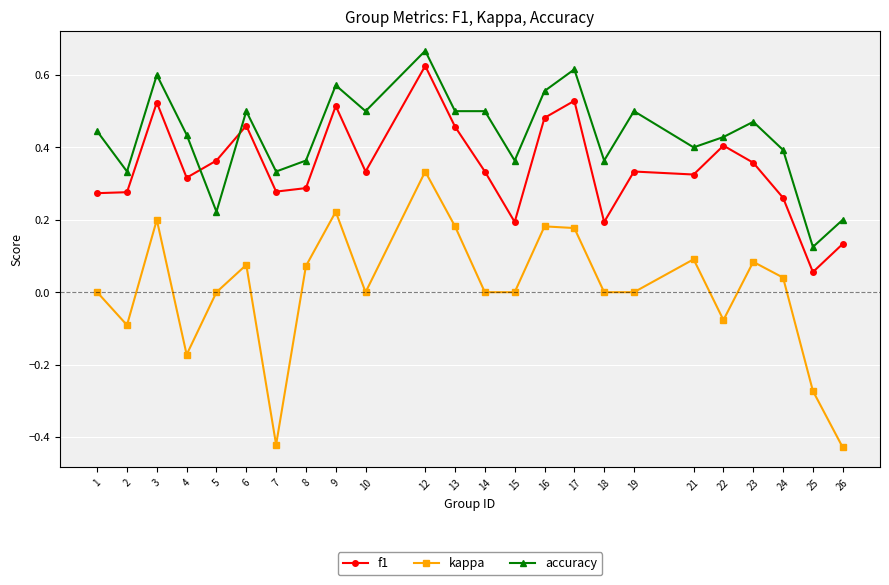

The value of accuracy at 24 is 0.4. True or false?

True